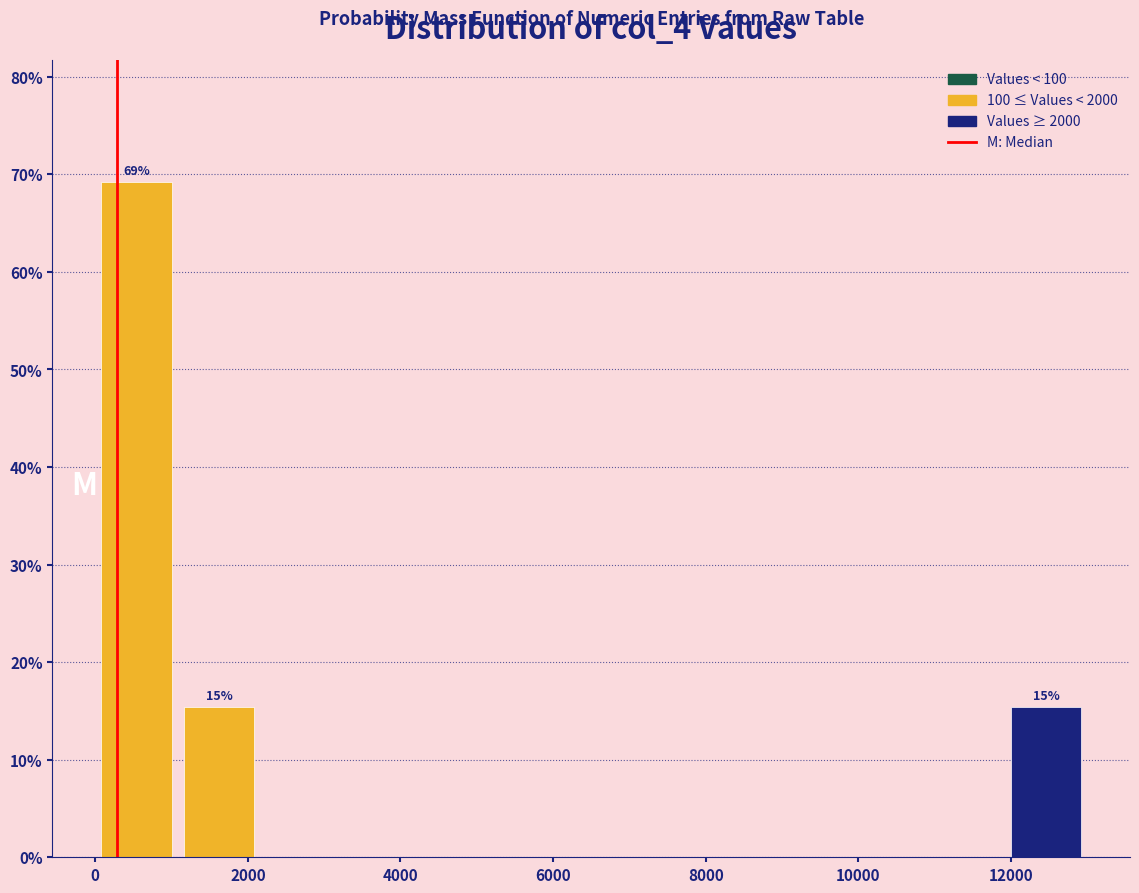

Over which range of the x-axis is the bar tallest?

0 to 1000